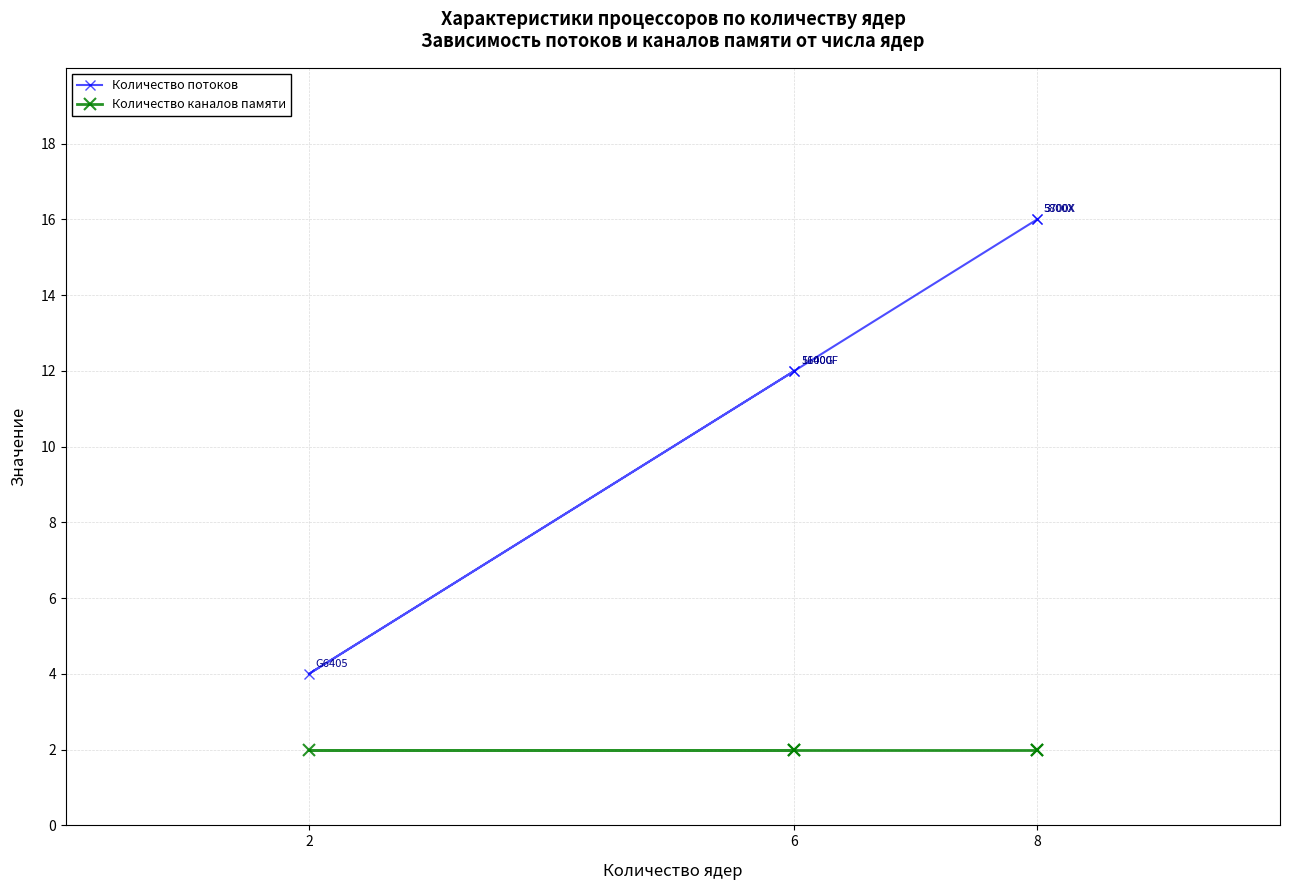

Does the chart display data point markers on the line(s)?

Yes